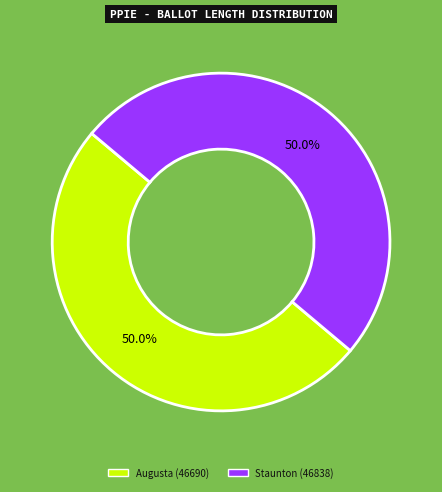

How many segments does this pie chart have?

2